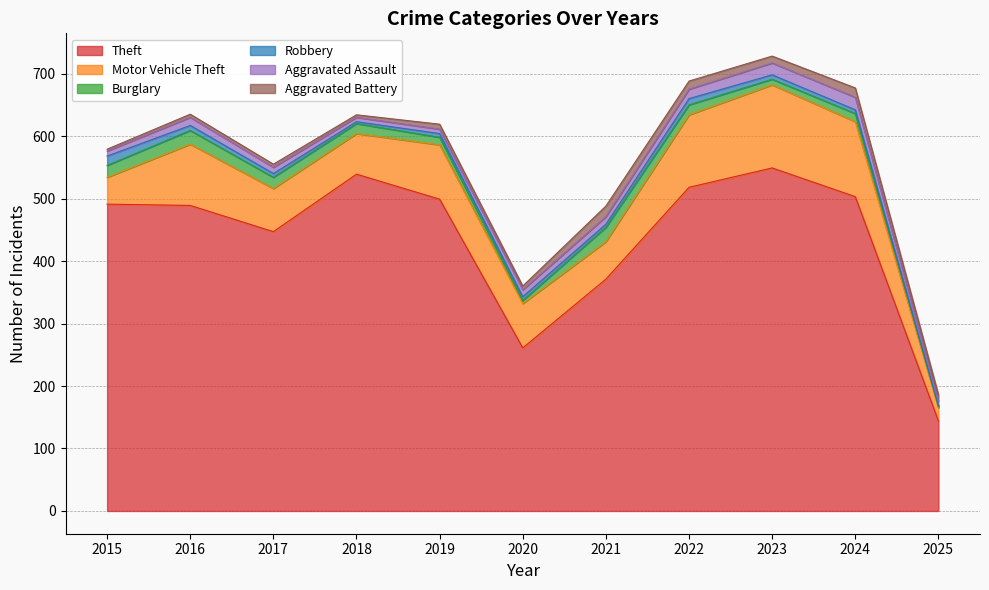

How many values in the Motor Vehicle Theft series exceed 71?

5